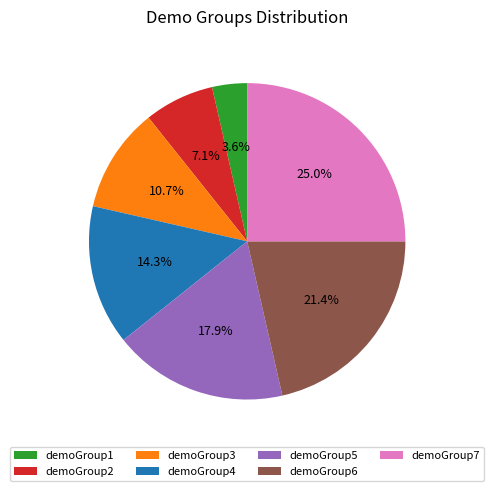

What is the total percentage of demoGroup4 and demoGroup7?

39.3%